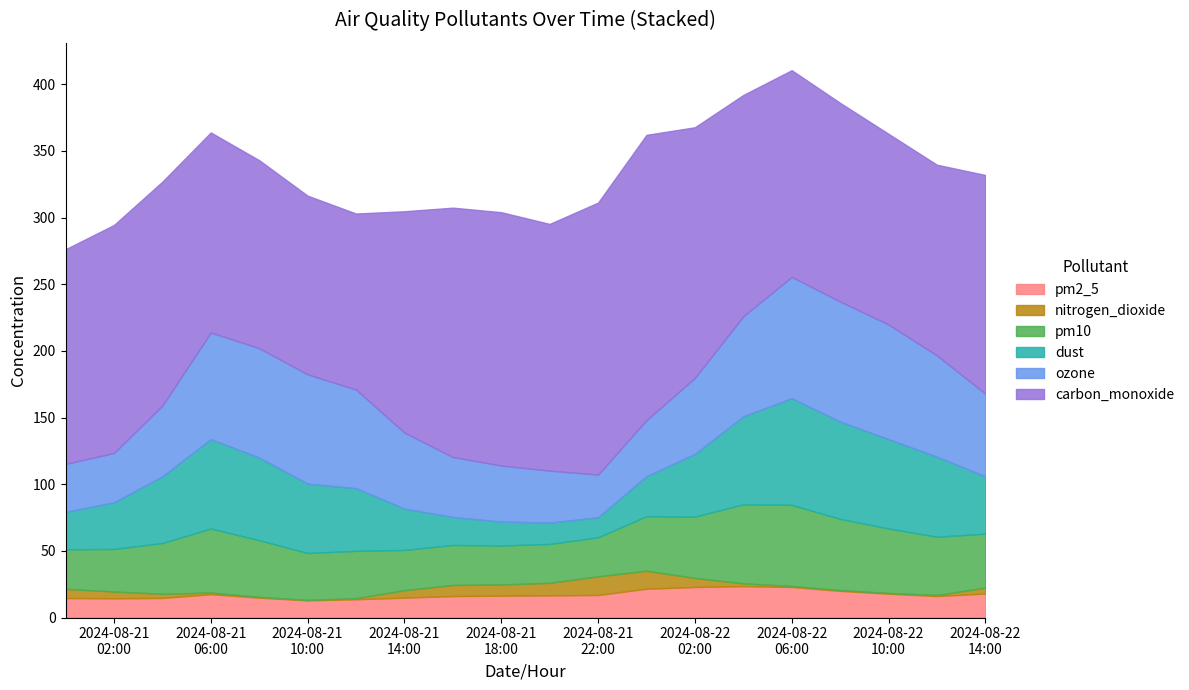

How many interior local valleys does the nitrogen_dioxide series have?

2